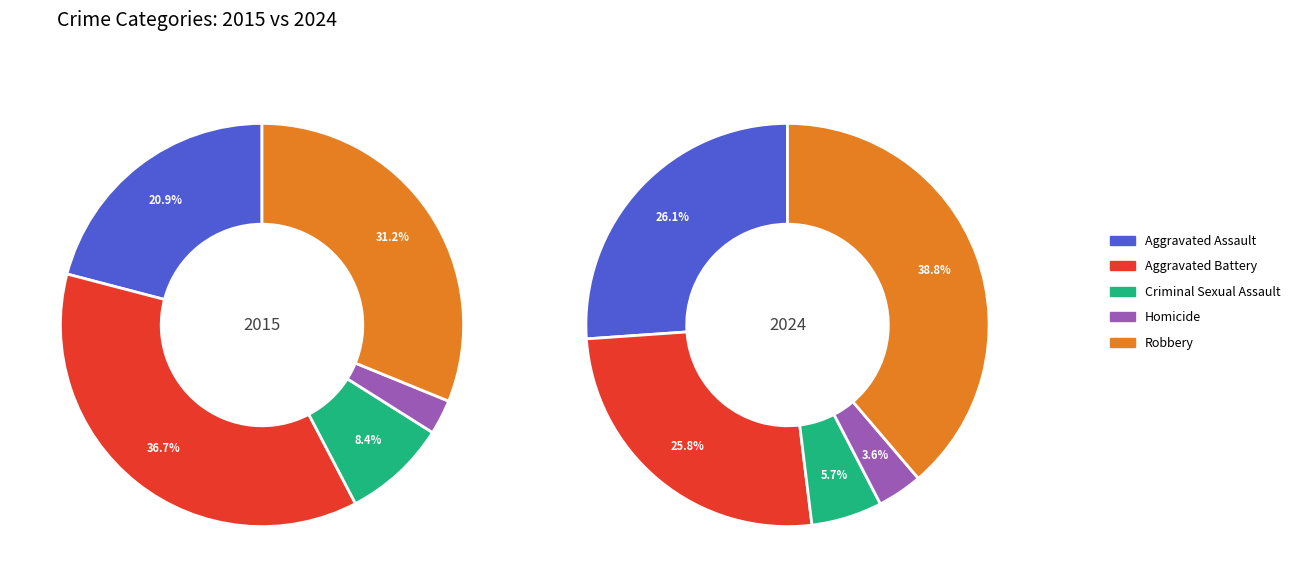

What is the total percentage of Robbery and Criminal Sexual Assault?

39.5%